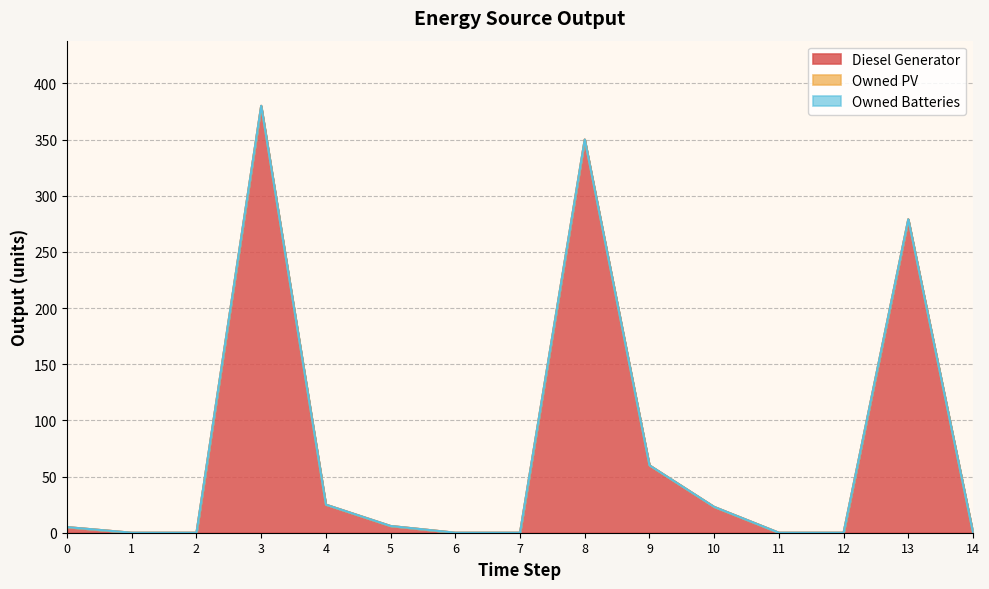

The Diesel Generator series shows 5 at 0. True or false?

True